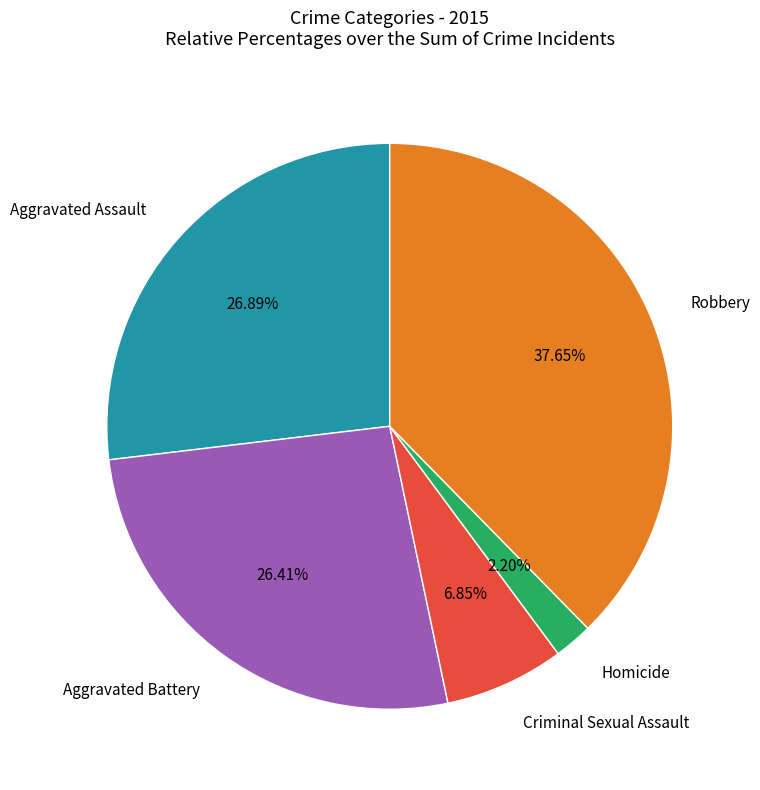

Is there any slice that represents more than half of the pie?

No